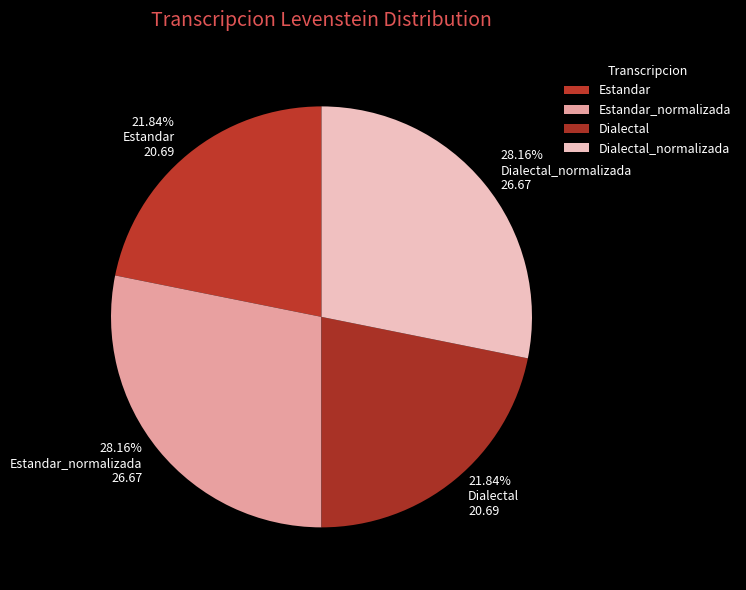

What is the ratio of the value at Dialectal to the value at Dialectal_normalizada?

0.8